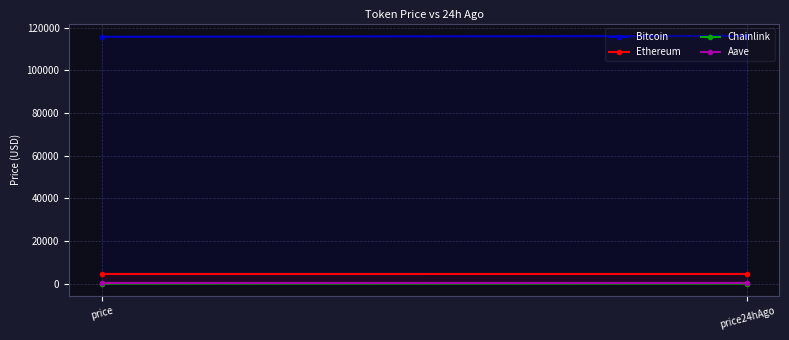

What is the difference between the maximum and minimum values in the Chainlink series?

0.2